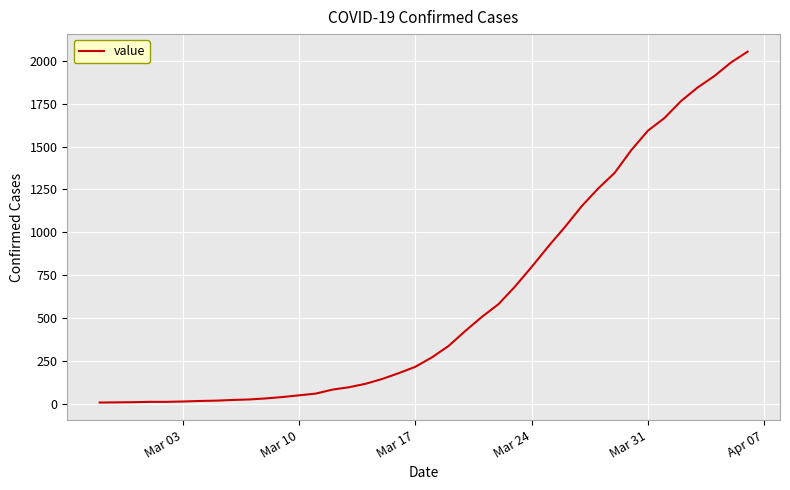

What is the maximum value shown in the chart?

2052